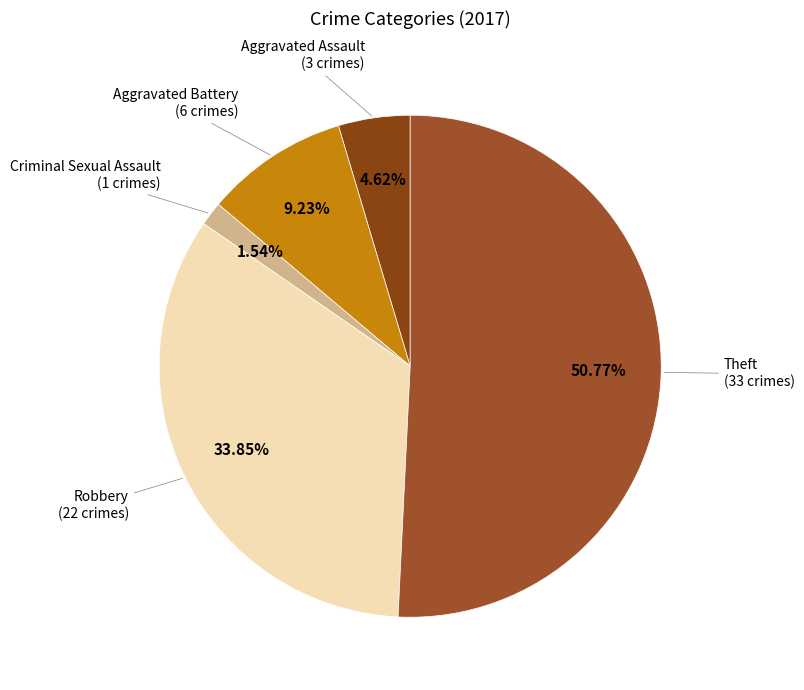

Count the number of slices in the pie.

5